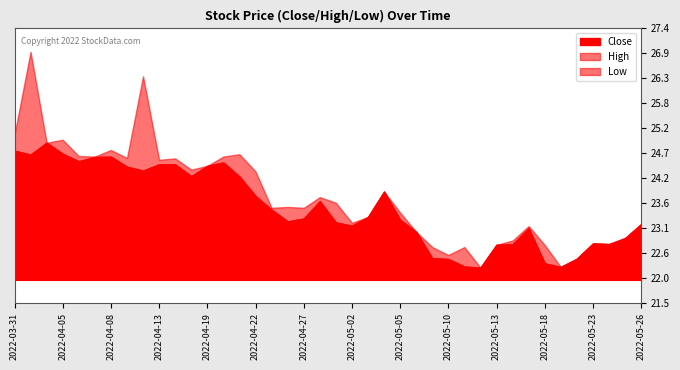

What position from the left is 2022-04-14?

11